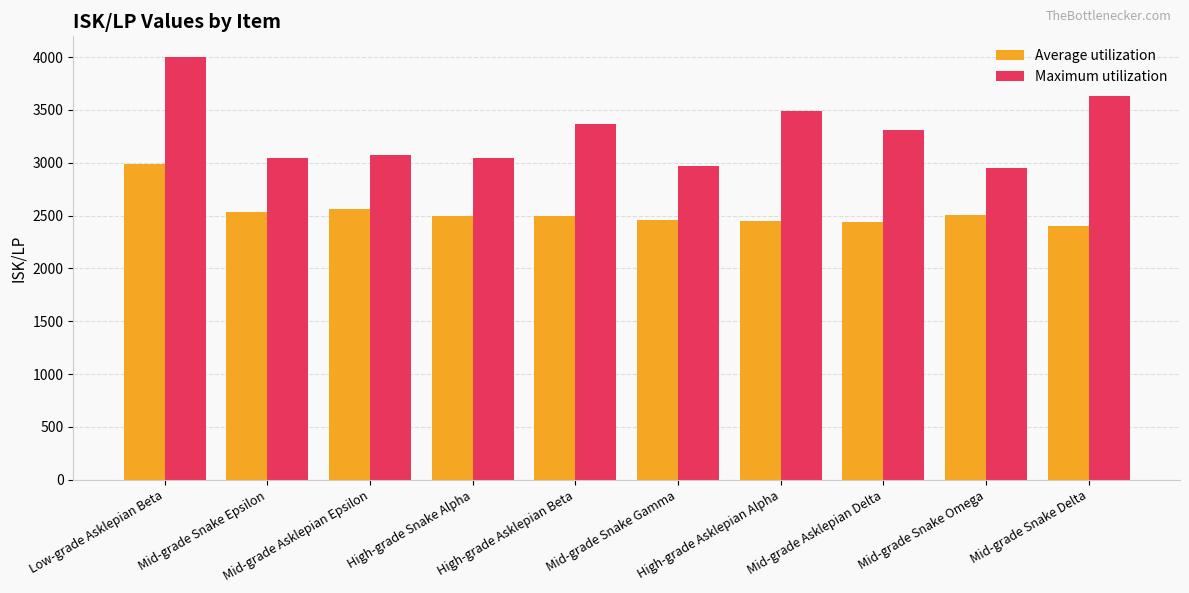

Which category has the highest value across all series?

Low-grade Asklepian Beta